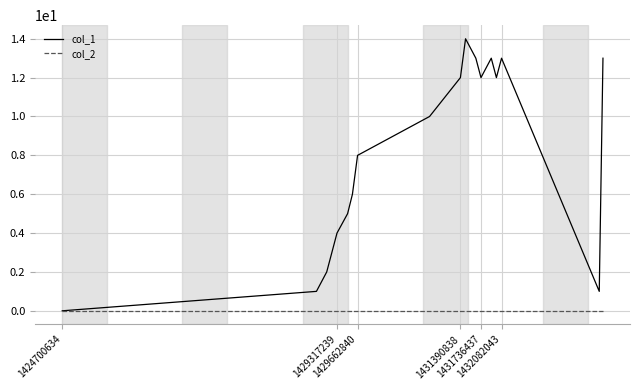

Which series has the largest range (max minus min)?

col_1